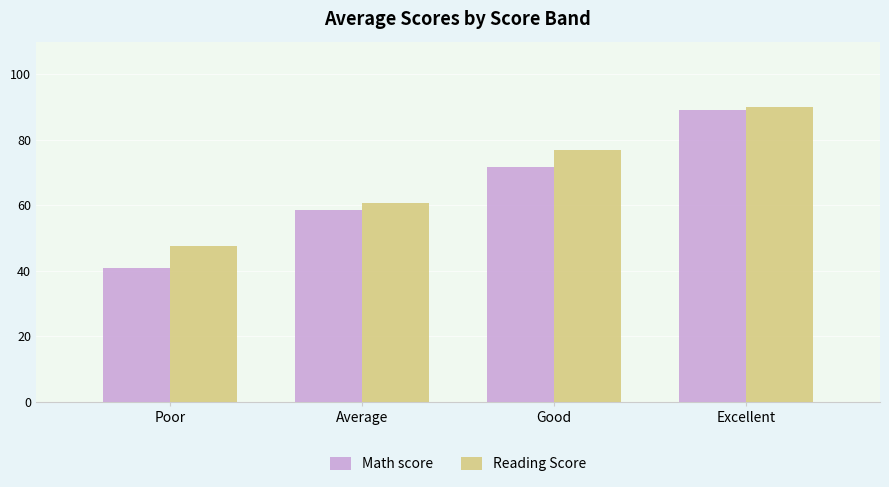

How many data points in Reading Score are less than 76?

2